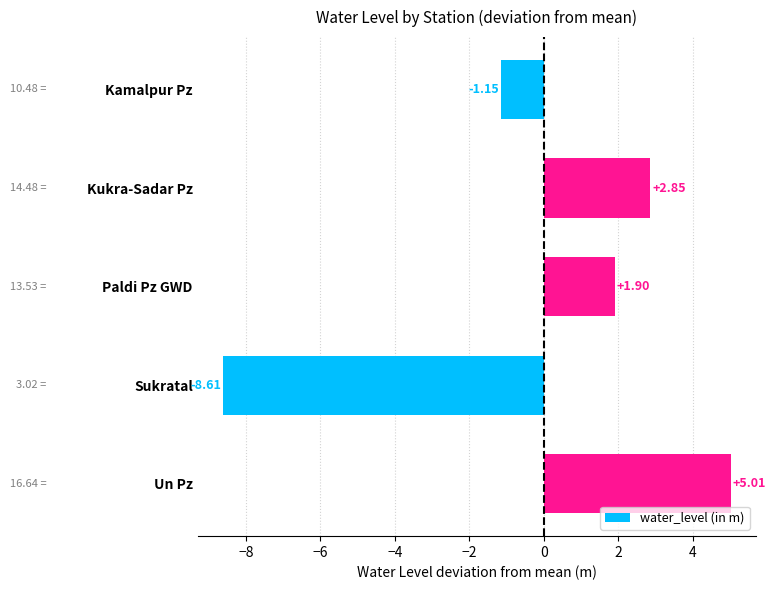

Which label corresponds to the largest value in the chart?

Un Pz